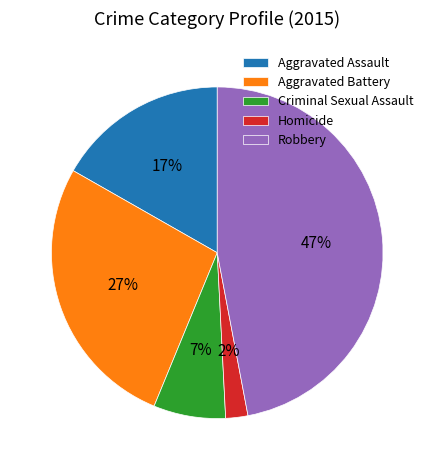

To the nearest percent, what is the average slice percentage?

20%